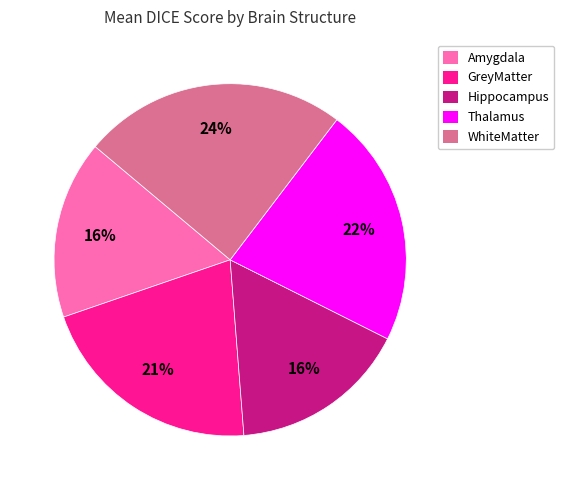

True or false: Amygdala accounts for 24% of the total.

False